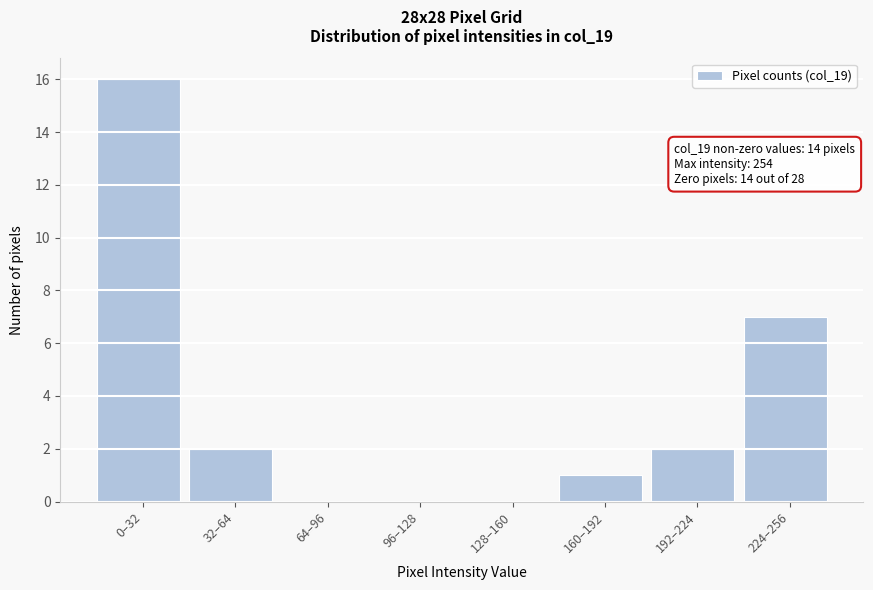

Reading right to left, transcribe all the data shown in this chart.

224–256=7	192–224=2	160–192=1	128–160=0	96–128=0	64–96=0	32–64=2	0–32=16